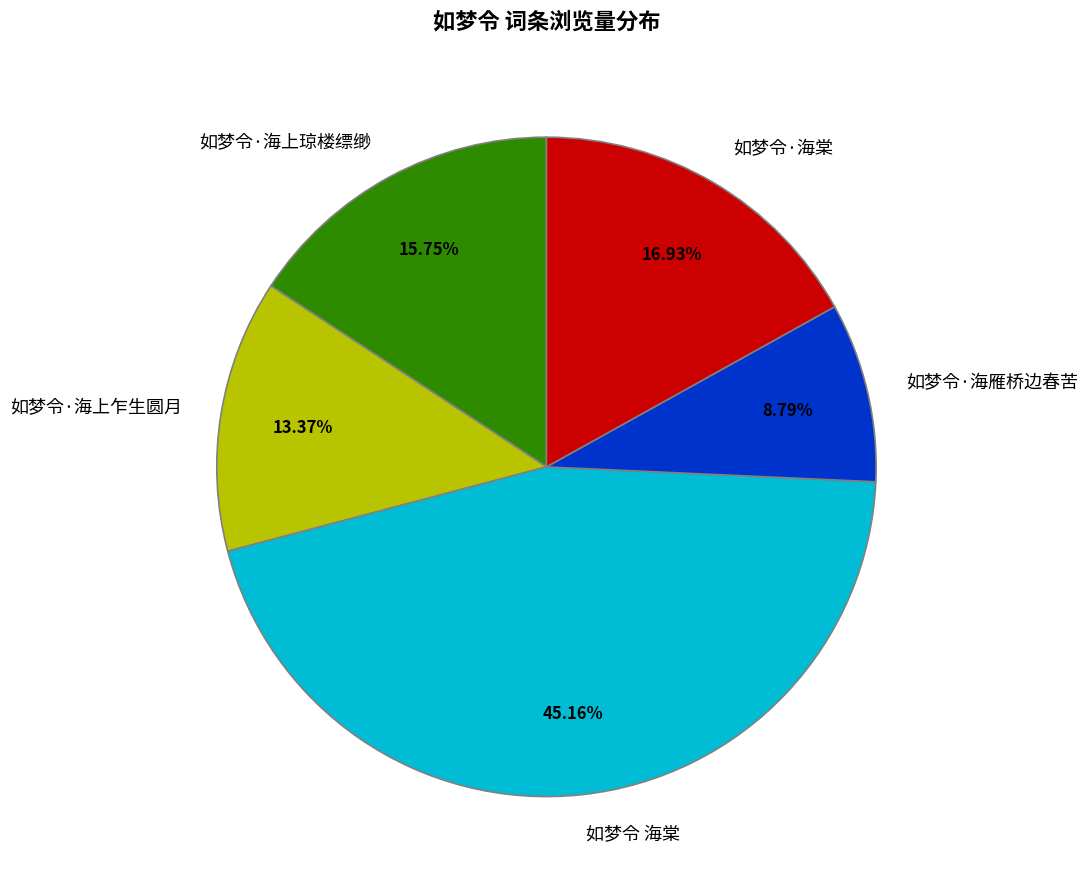

True or false: 如梦令 海棠 accounts for 45% of the total.

True